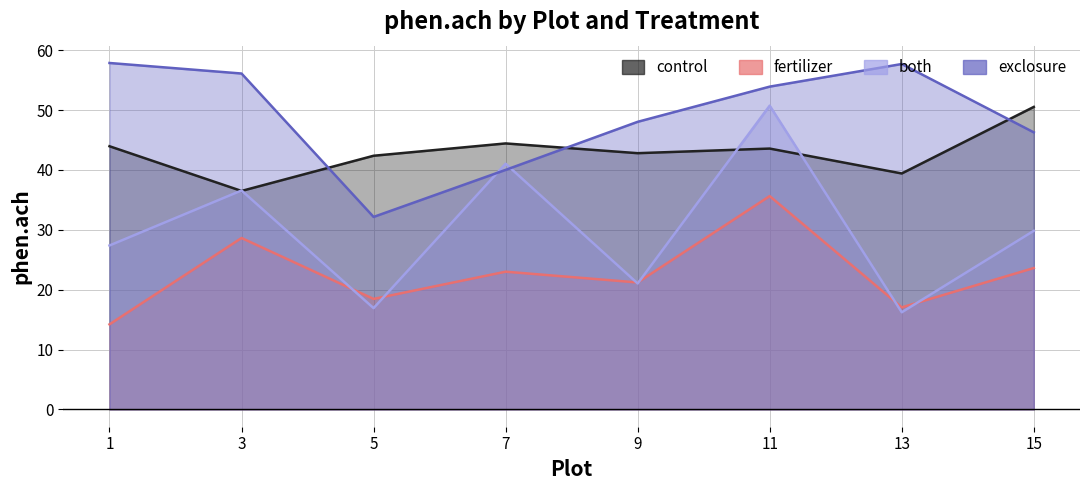

What is the value of the fertilizer point at the 2nd from the left?

28.6